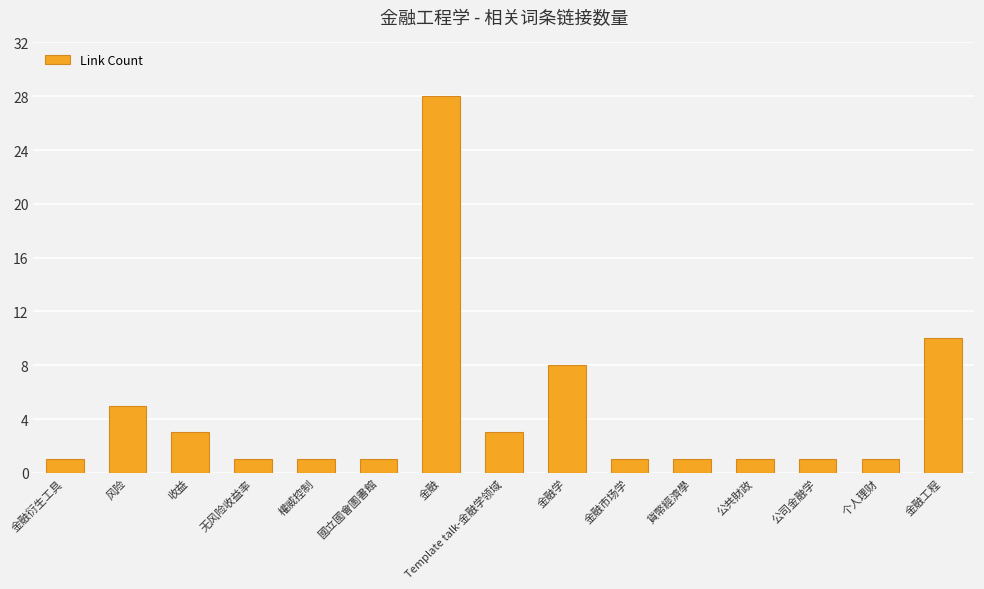

What is the average value?

4